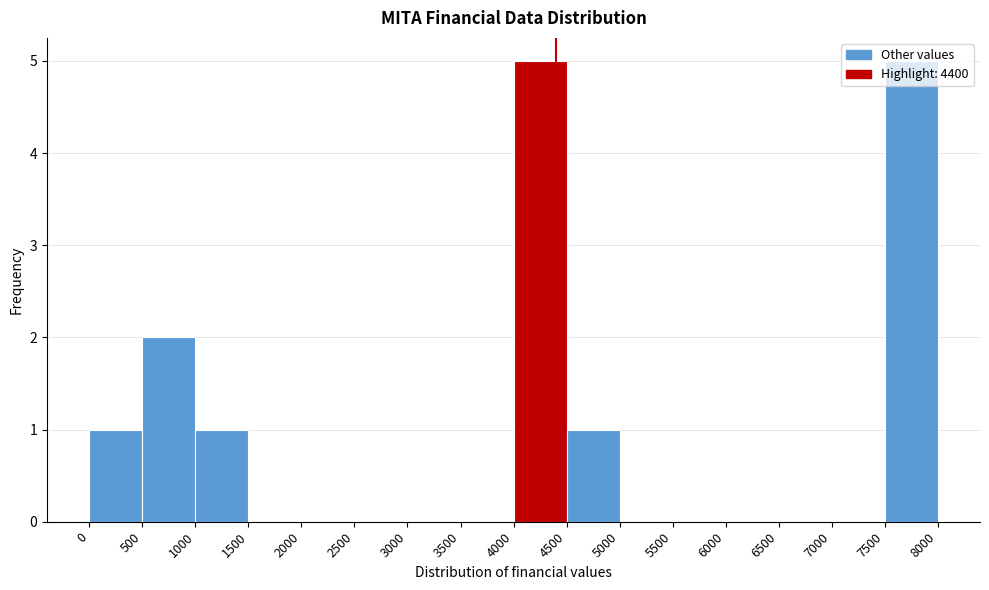

What is the height of the bar covering 1000 to 1500 on the x-axis? The values are not printed on the chart, so give them approximately, as read against the axis.

1